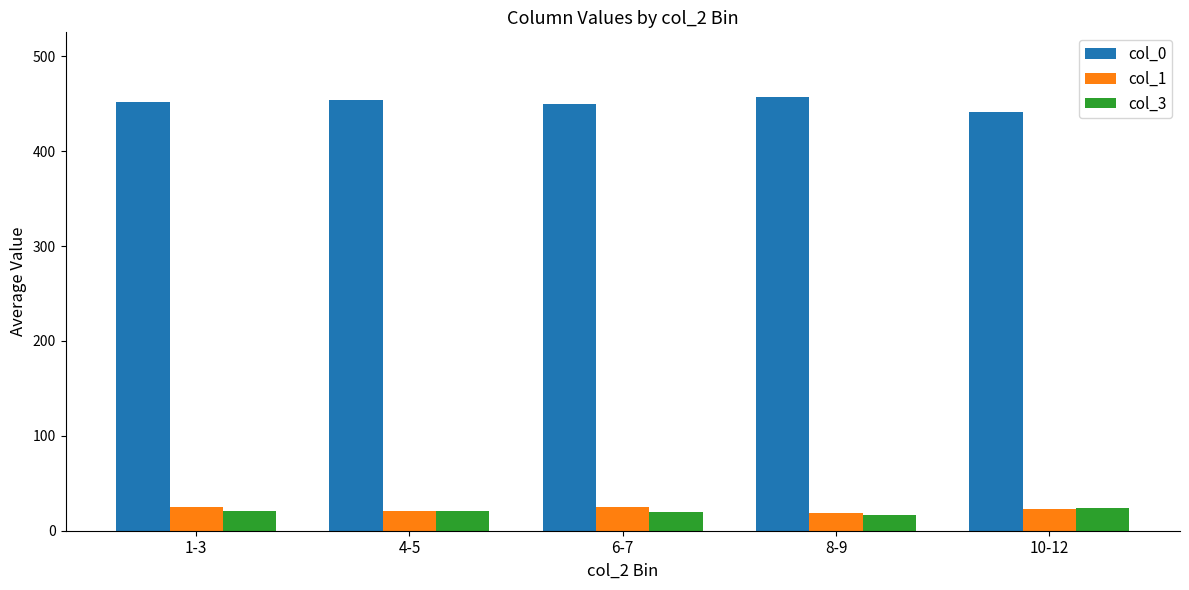

What is the difference between the highest and lowest values at 4-5?

432.9